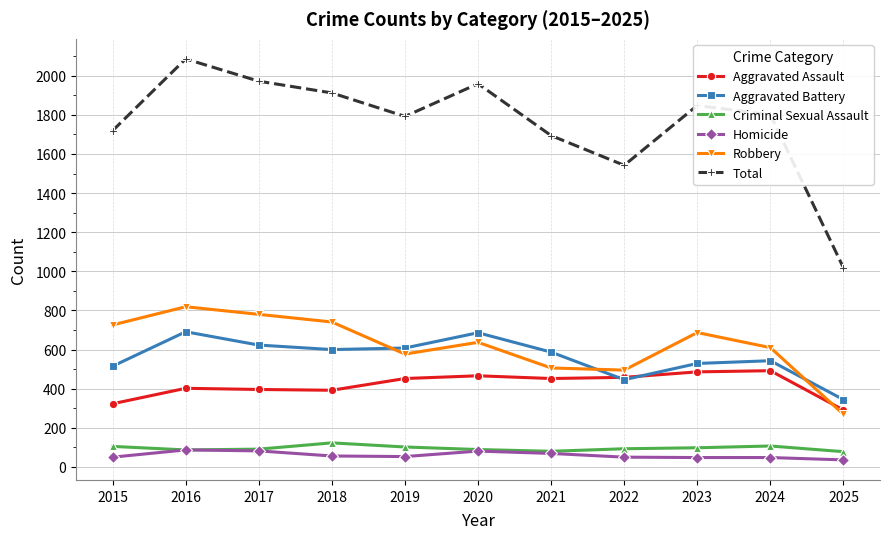

What is the greatest value displayed?

2086